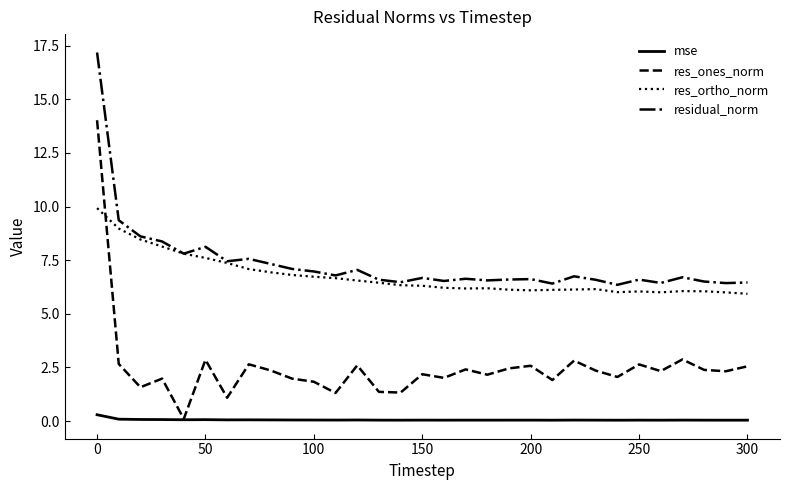

Does the chart display data point markers on the line(s)?

No